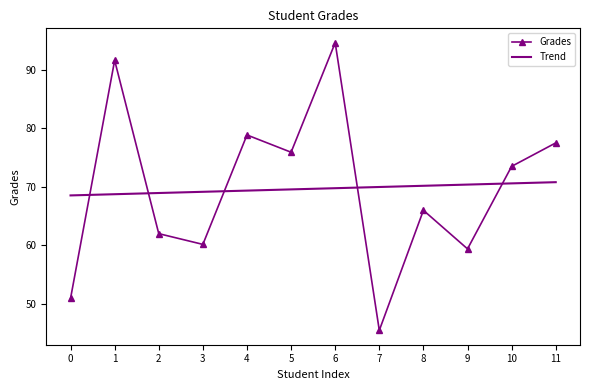

True or false: Trend has a value of 42.5 at 4.

False